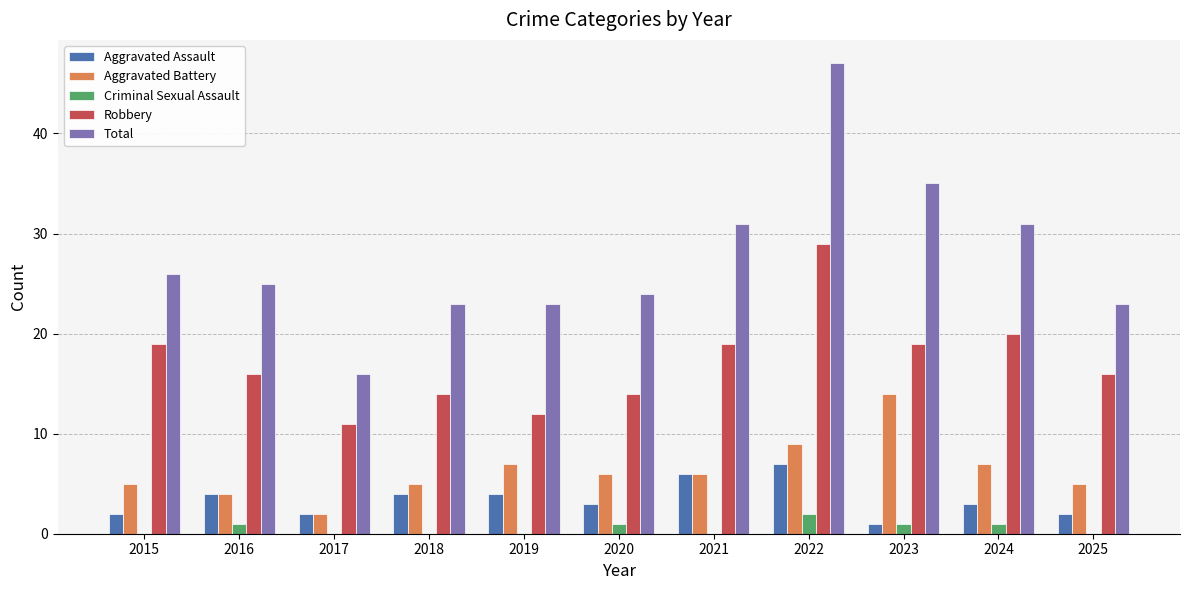

The Aggravated Assault series shows 5 at 2024. True or false?

False